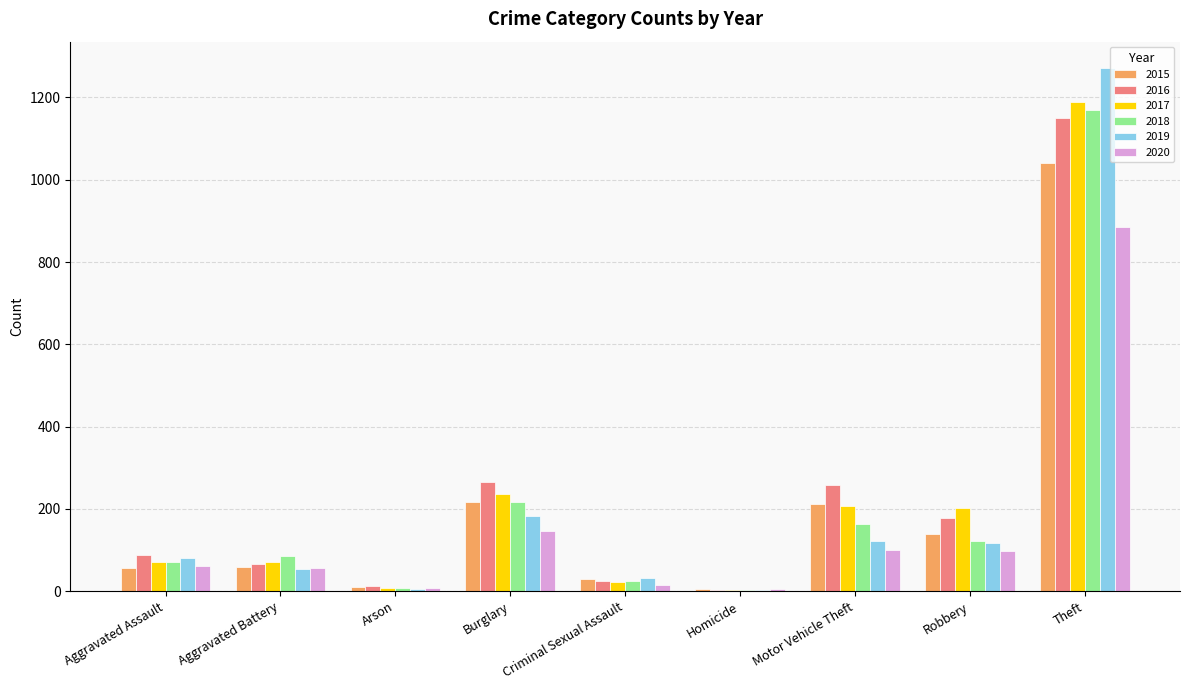

The value of 2017 at Burglary is 137. True or false?

False